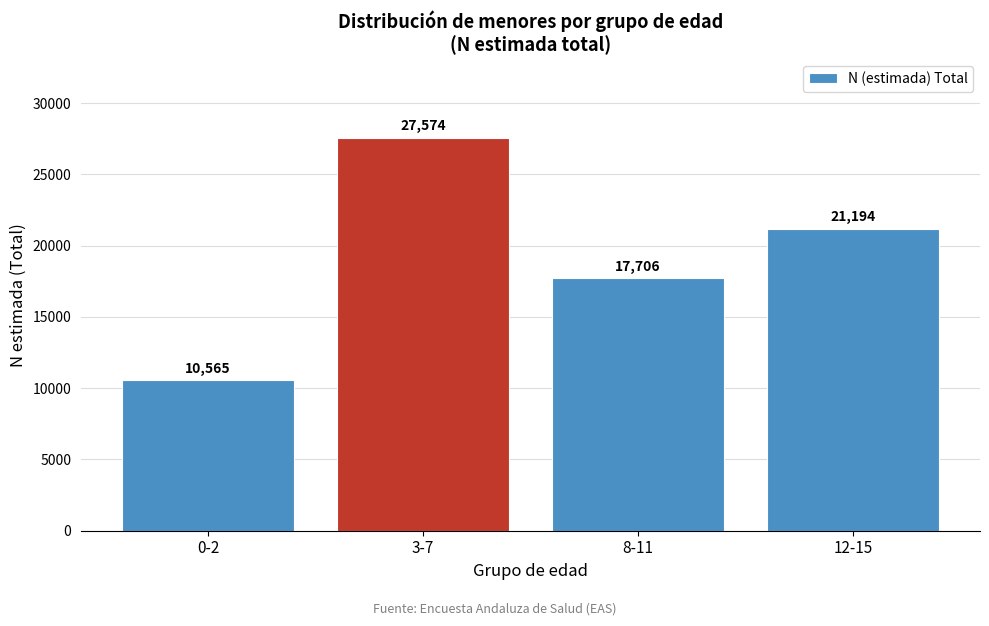

Reading right to left, transcribe all the data shown in this chart.

21194	17706	27574	10565